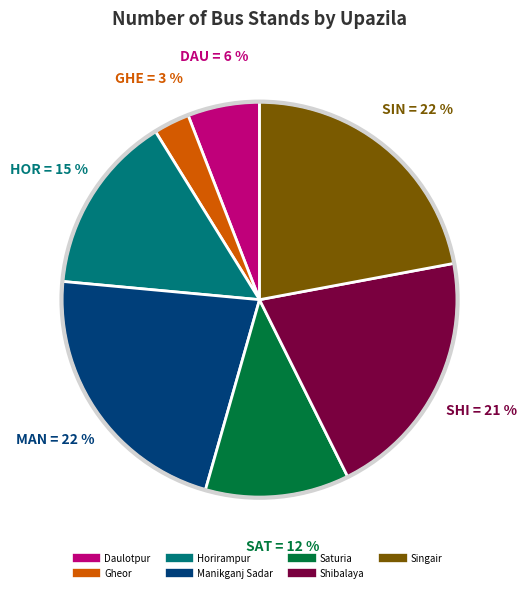

Does Daulotpur account for over 50% of the chart?

No